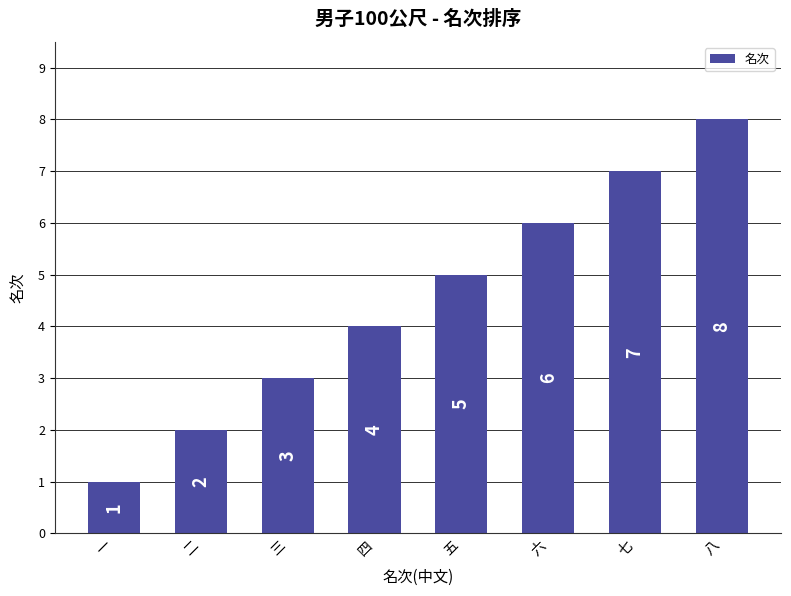

Reading right to left, extract all data points from this chart.

八=8	七=7	六=6	五=5	四=4	三=3	二=2	一=1